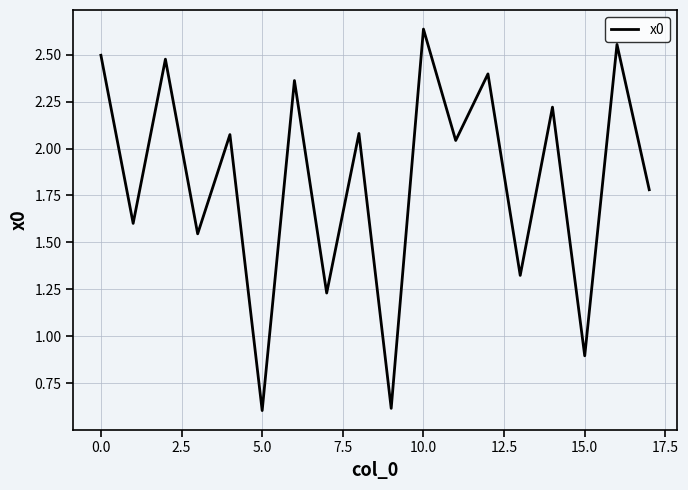

What is the minimum value shown in the chart?

0.6